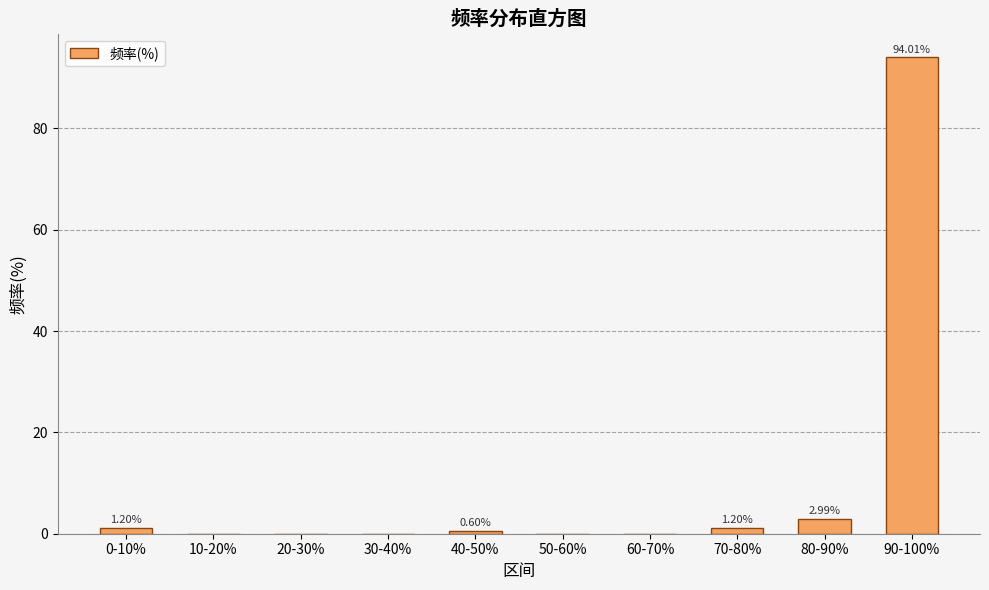

Does the chart contain stacked bars?

No